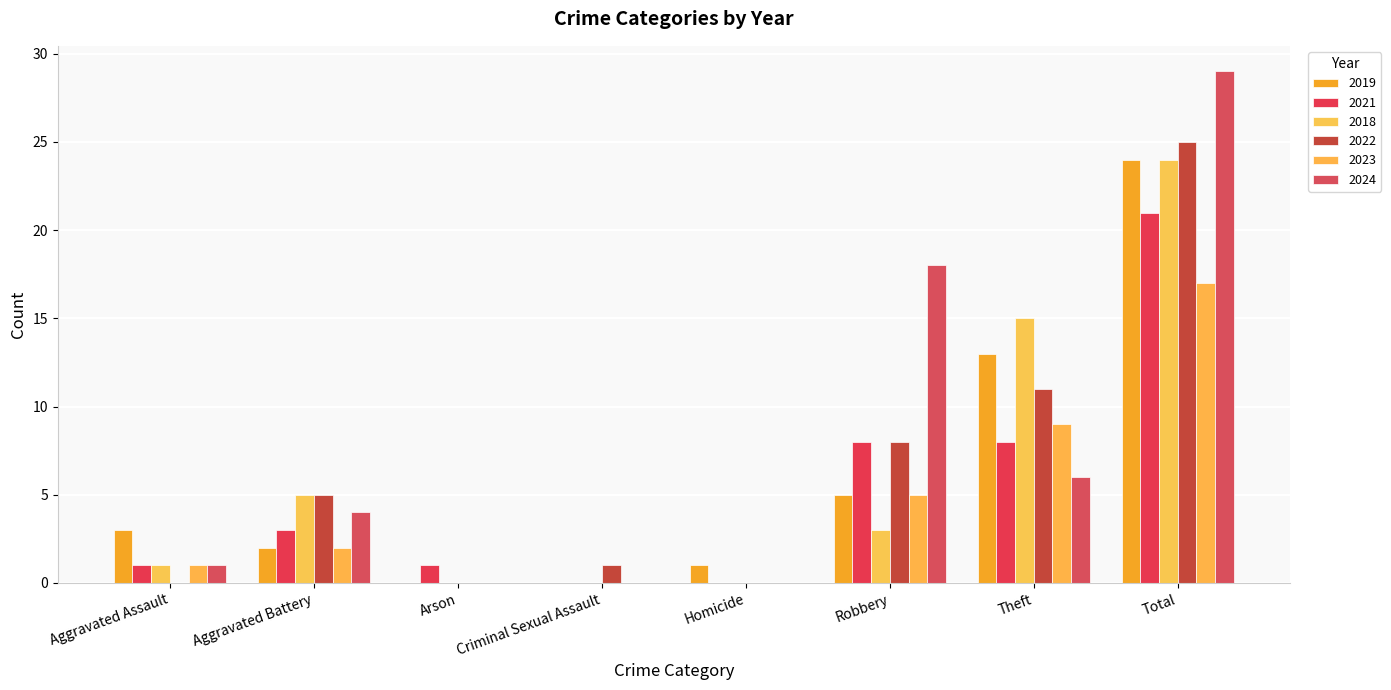

At which category is the sum across all series the highest?

Total